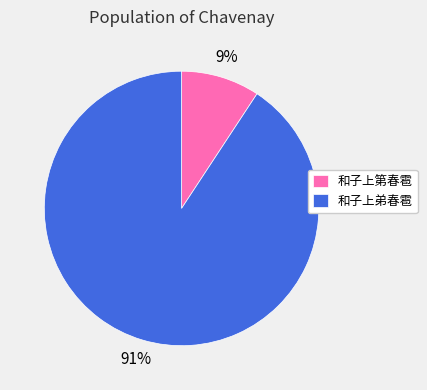

Between 和子上第春雹 and 和子上弟春雹, which is larger?

和子上弟春雹